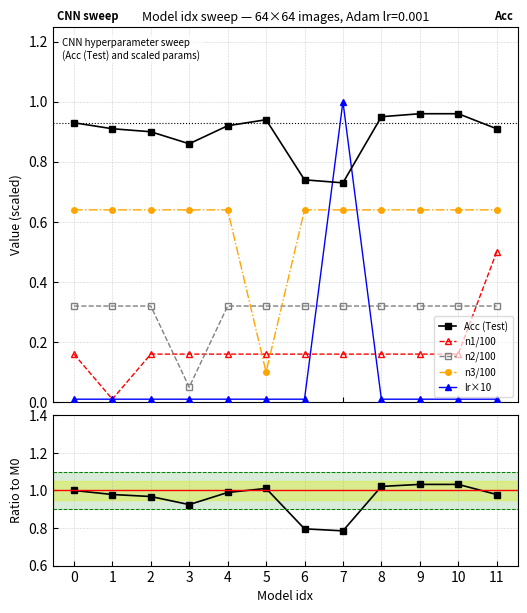

At which label does Acc (Test) reach its peak?

9